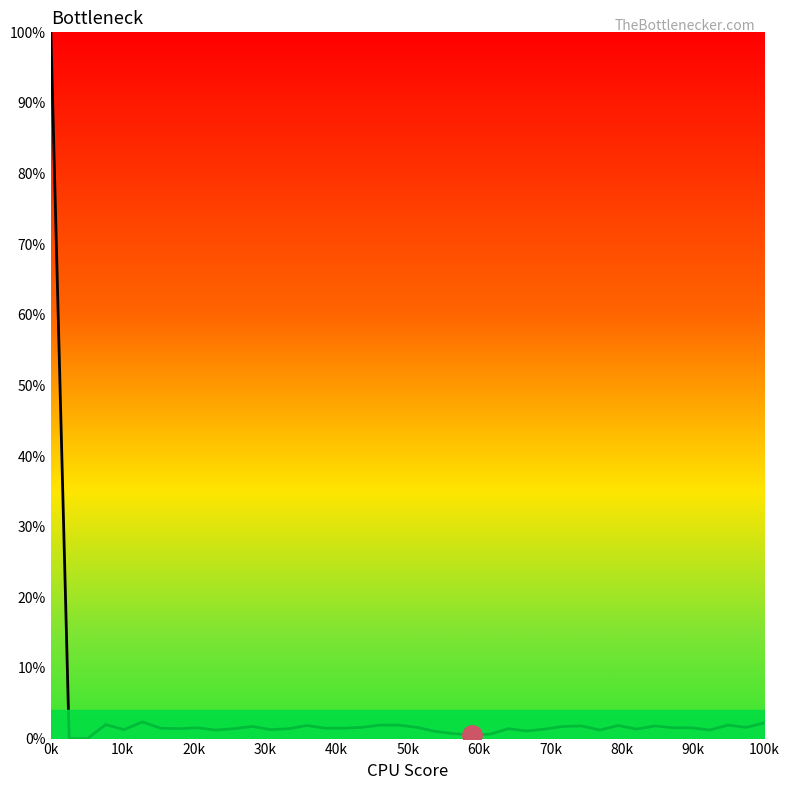

Count the number of data series in this chart.

1